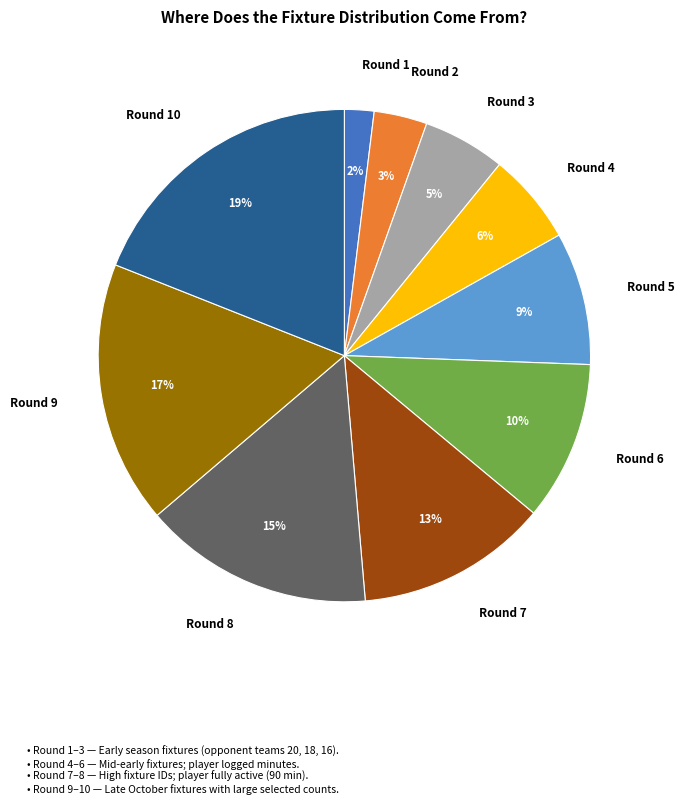

Count the number of slices in the pie.

10